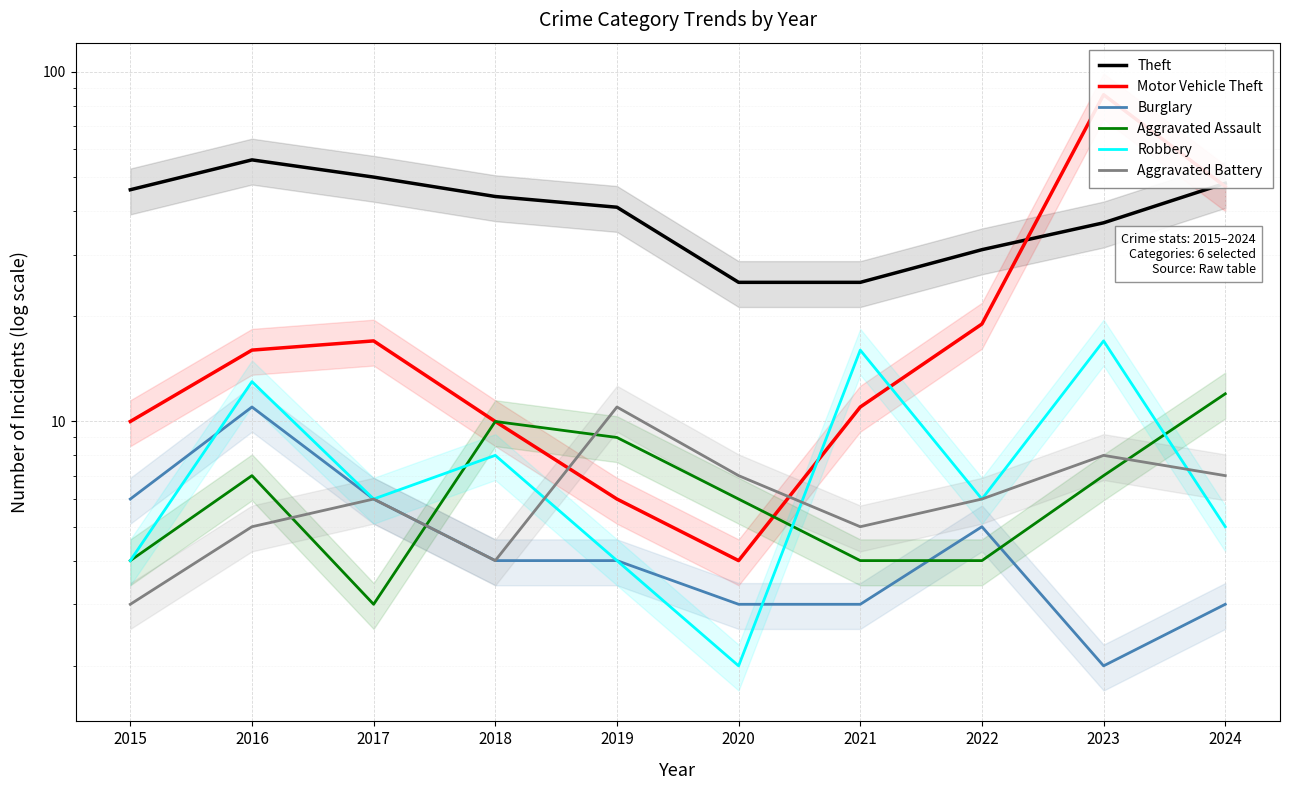

List the series in order of their peak value, highest first.

Motor Vehicle Theft, Theft, Robbery, Aggravated Assault, Burglary, Aggravated Battery